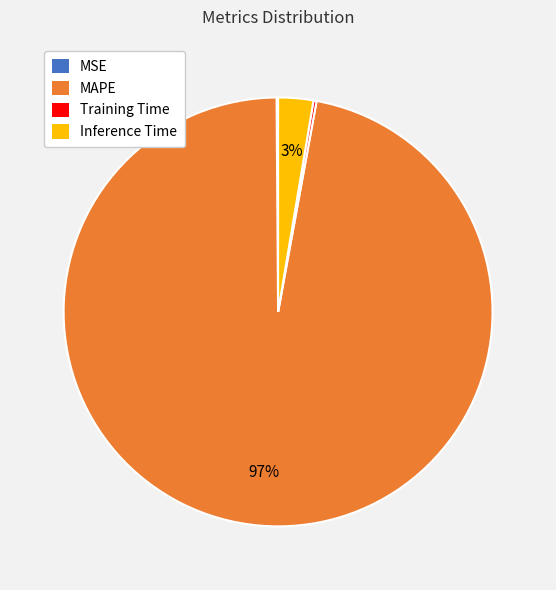

Between MAPE and Inference Time, which is larger?

MAPE